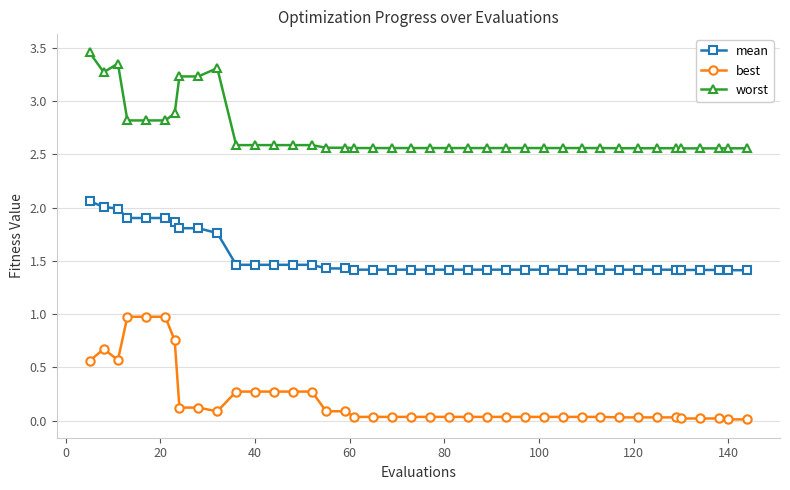

What is the average value of the worst series?

2.7